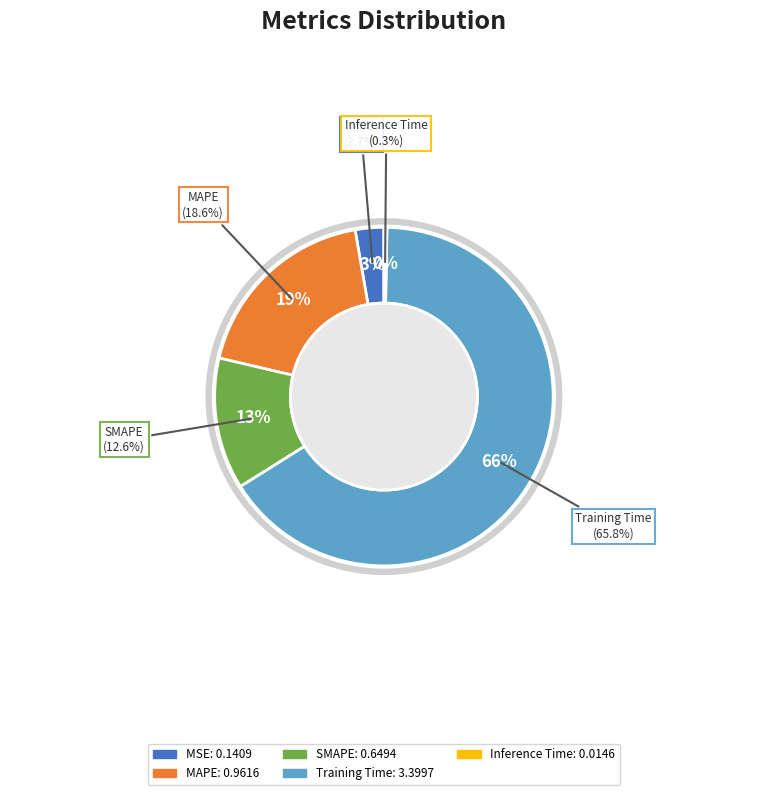

Is Inference Time the majority of the pie?

No